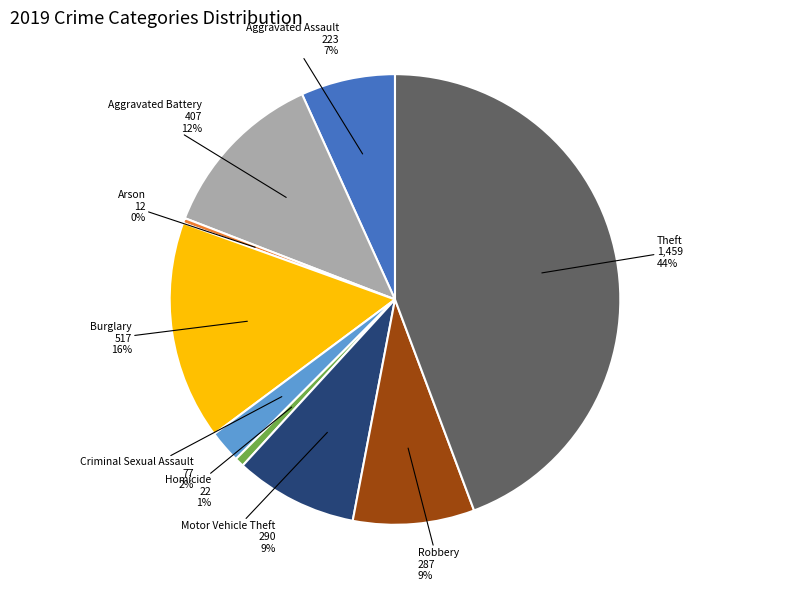

To the nearest percent, what is the average slice percentage?

11%